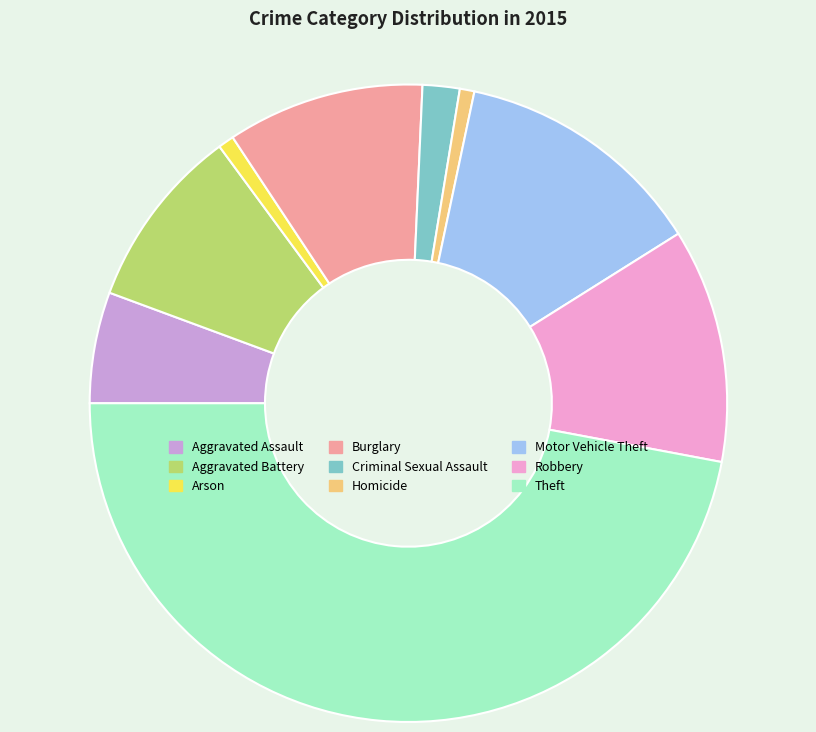

Which slice is the largest?

Theft